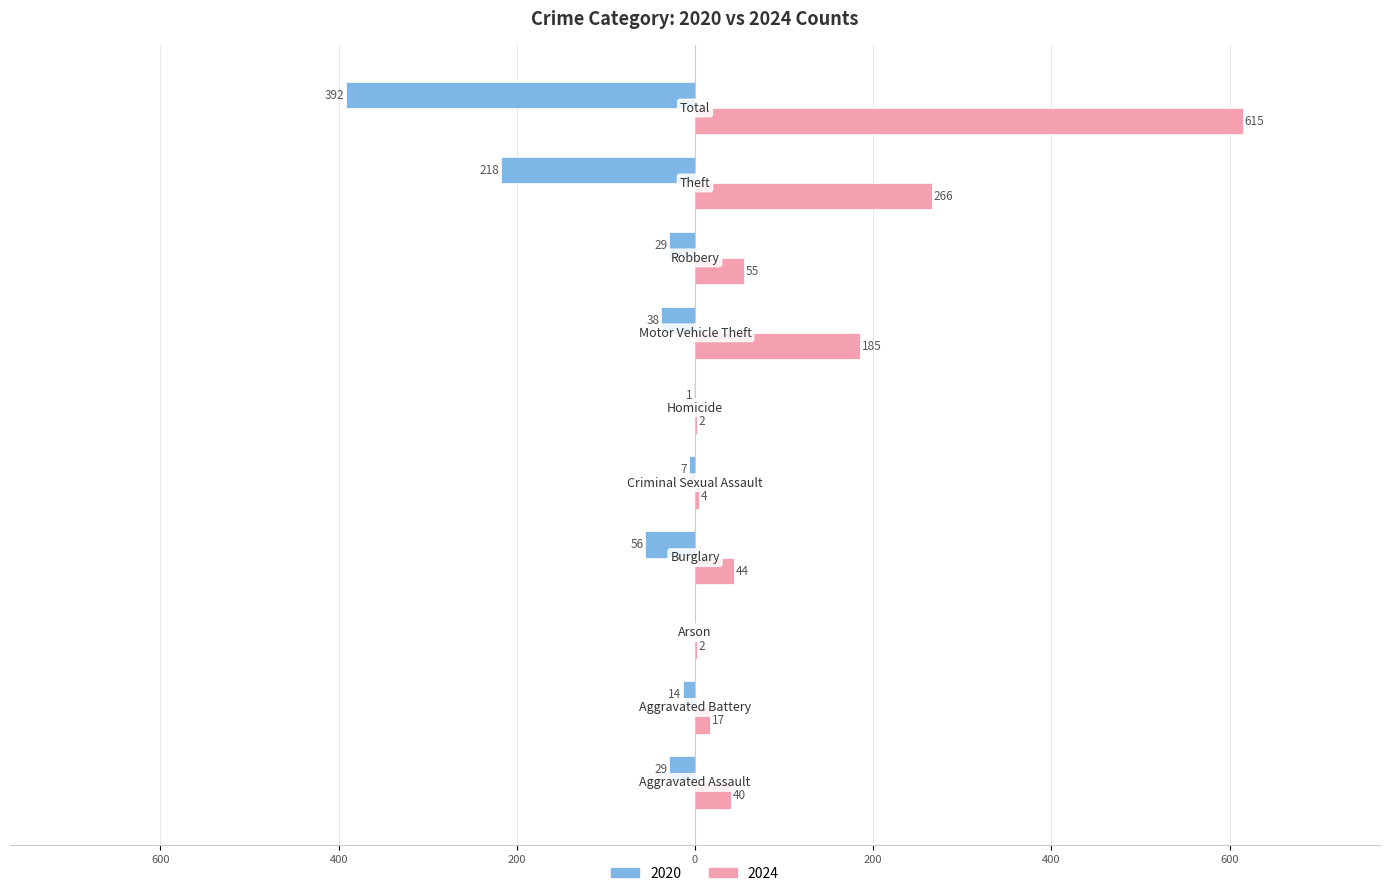

What are all the series names shown in the legend?

2020, 2024